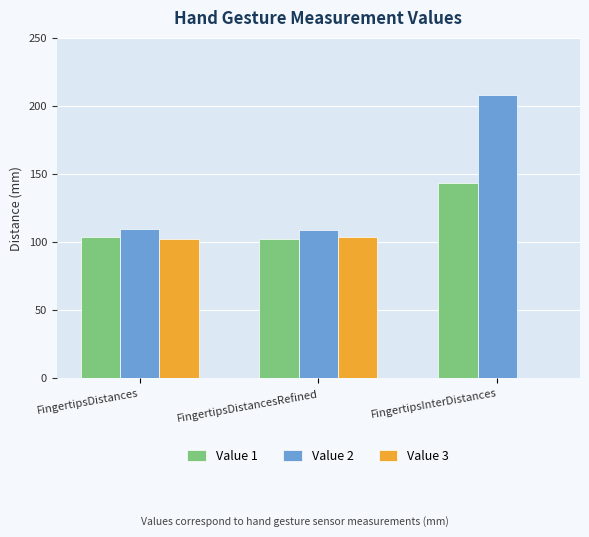

How many categories are shown in the chart?

3